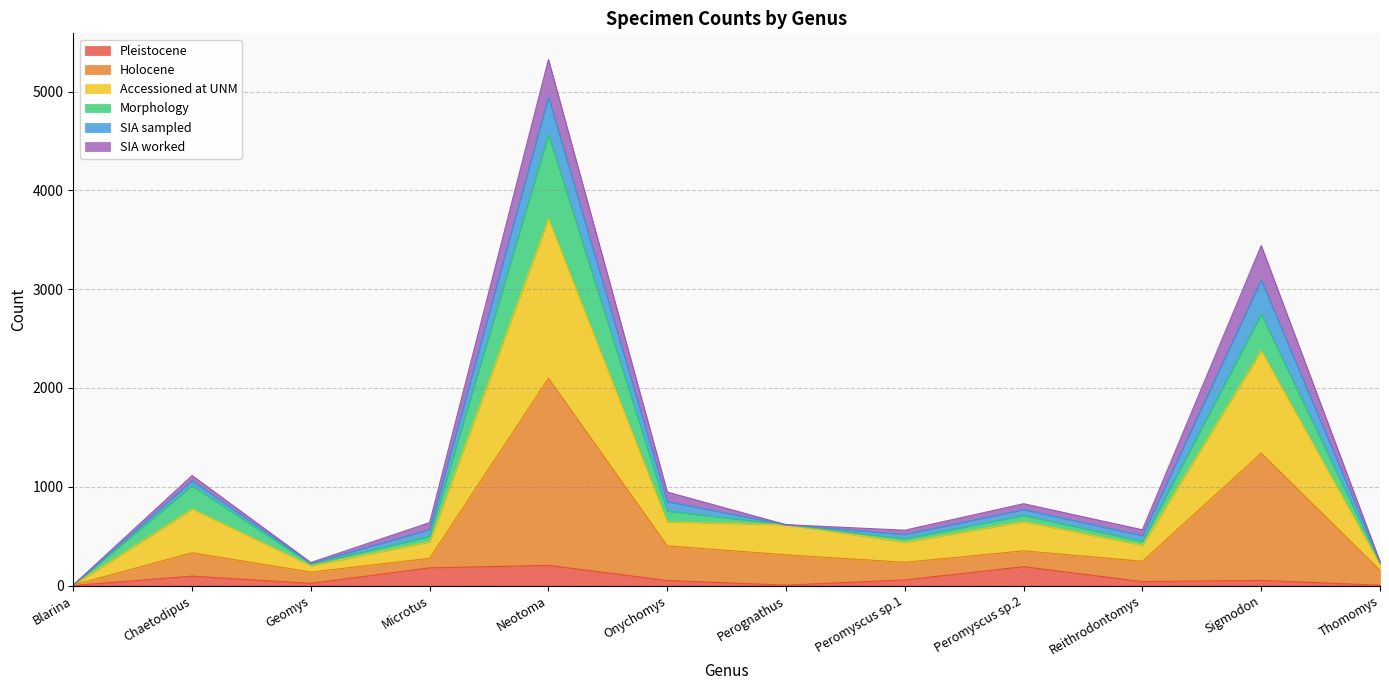

Where is the first local maximum for Accessioned at UNM?

Chaetodipus